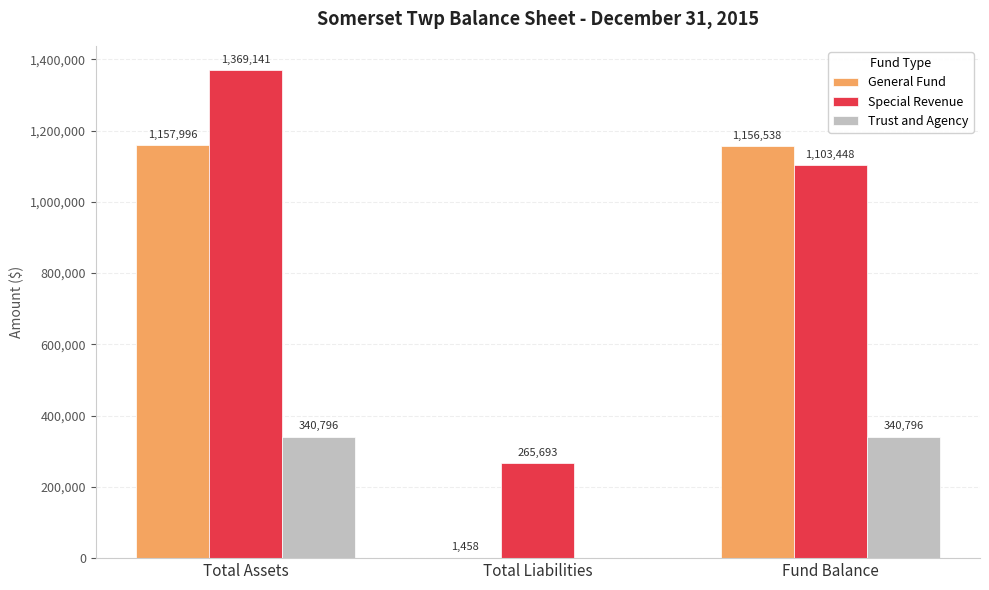

Which category has the highest value in the General Fund series?

Total Assets